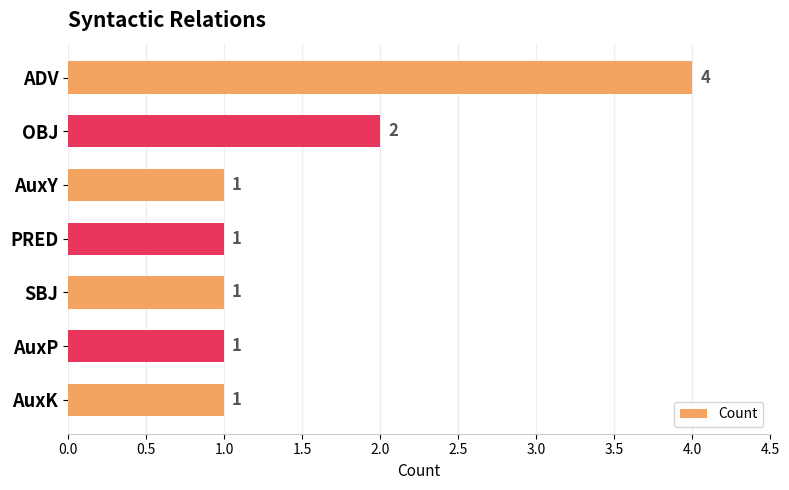

What is the label of the 6th bar from the top?

AuxP